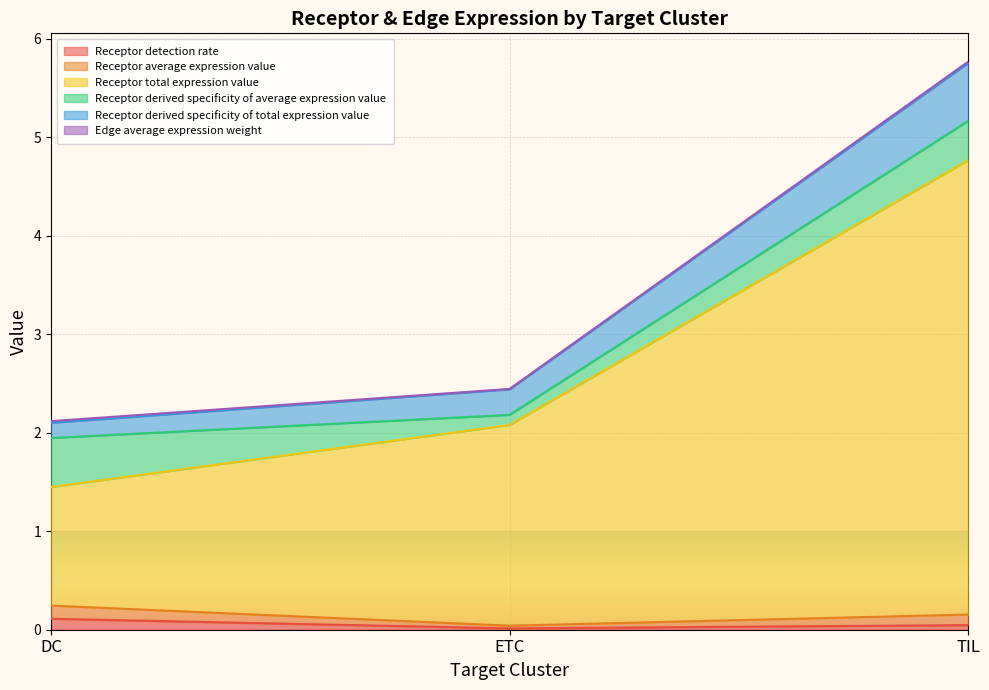

What is the label of the 1st point from the right?

TIL